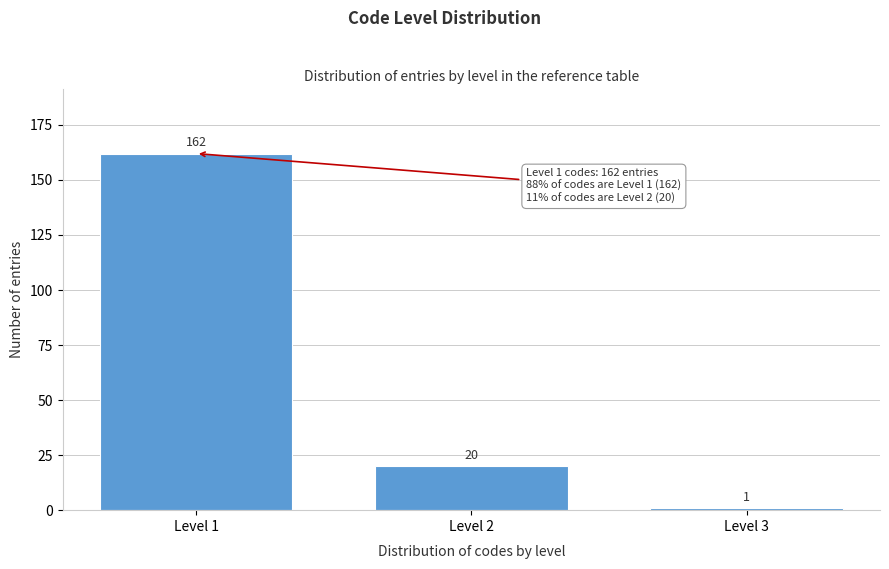

Reading right to left, what are all the values shown in this chart?

Level 3=1	Level 2=20	Level 1=162